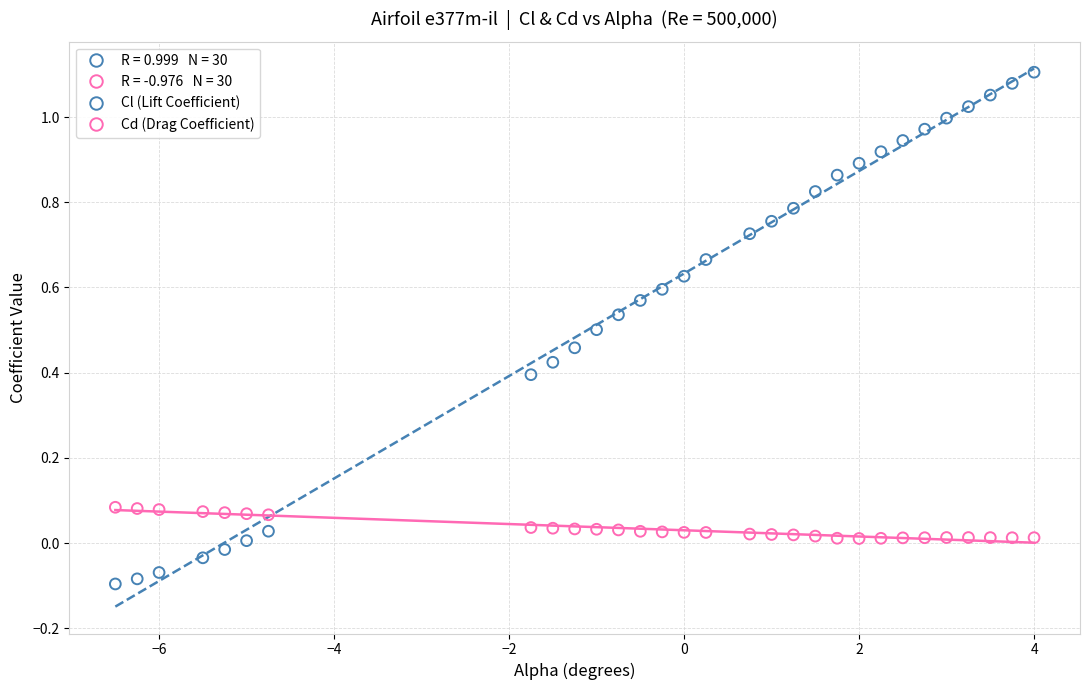

Which series has the widest spread of Y values?

Cl (Lift Coefficient)